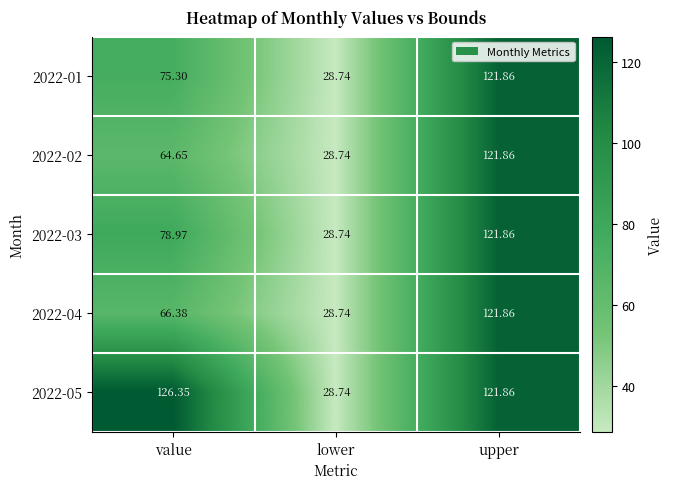

At which category is the sum across all series the highest?

upper